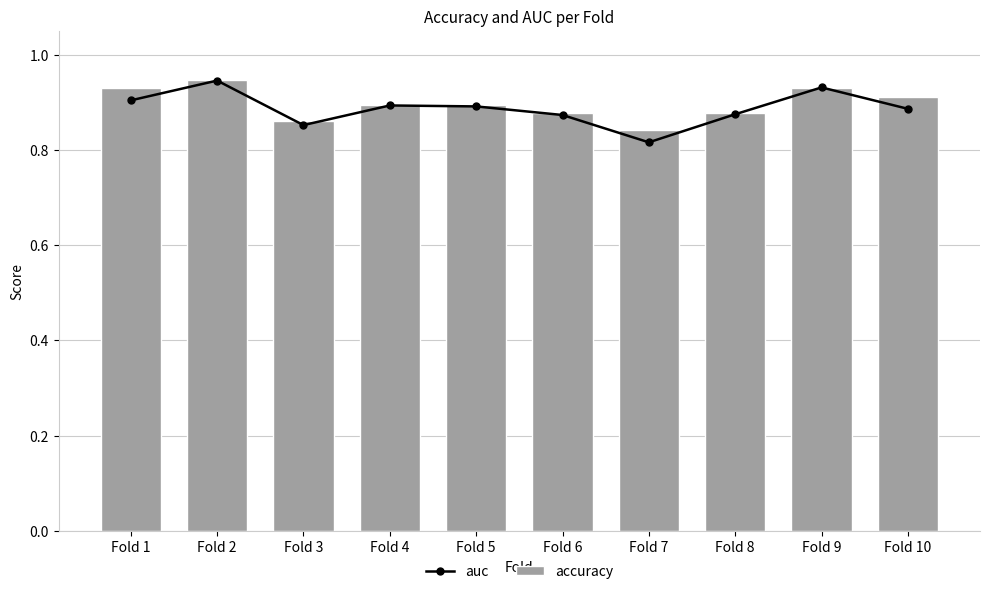

What is the sum of the auc values at Fold 4 and Fold 2?

1.8